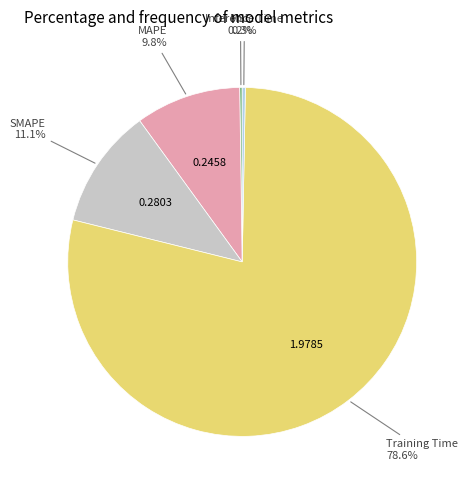

Combined, what portion of the pie is Inference Time and Training Time?

78.9%